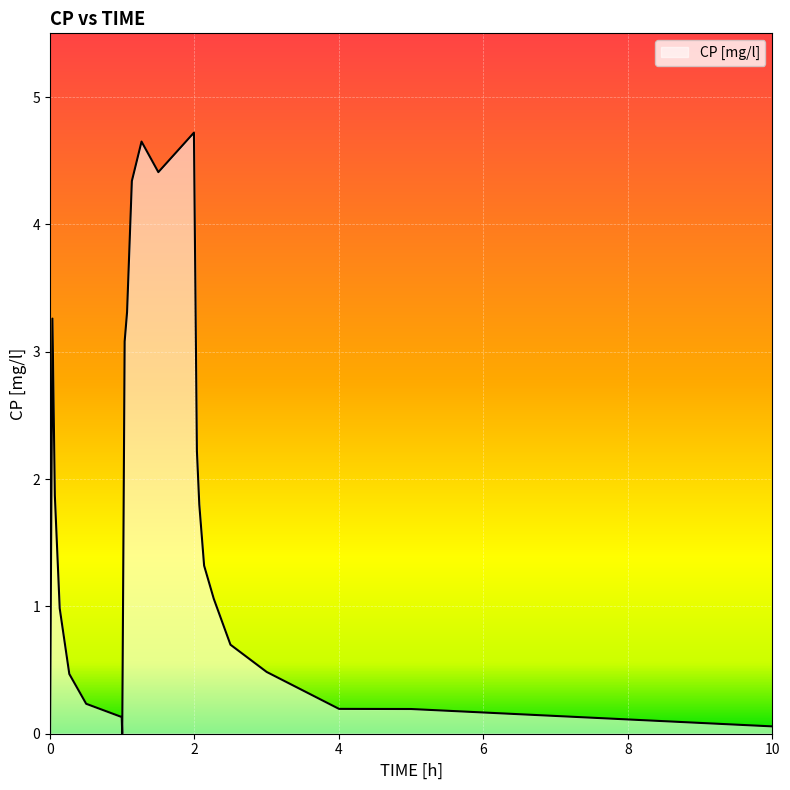

What is the difference between the maximum and minimum values?

4.7